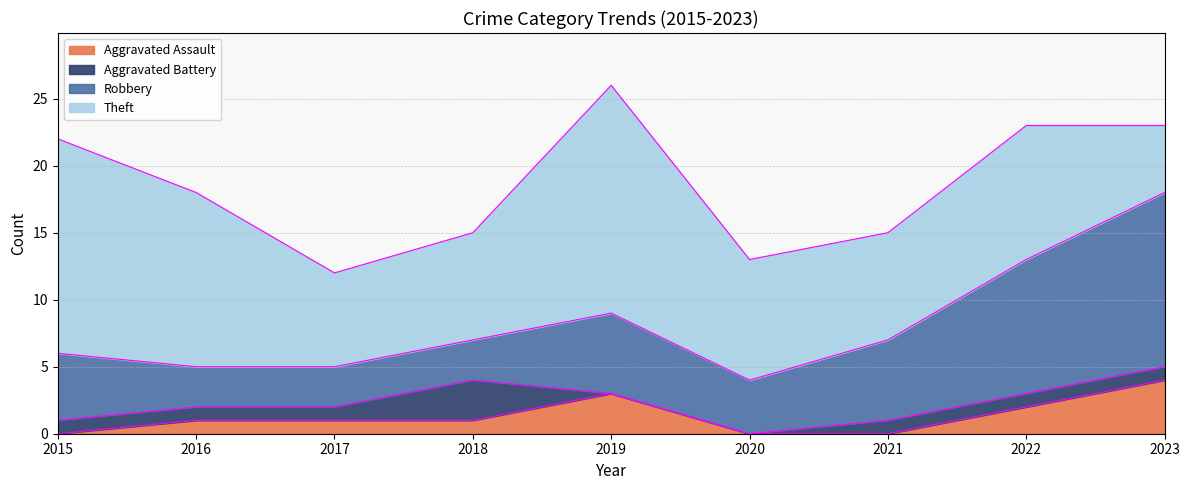

Reading left to right, extract all data points from this chart.

Aggravated Assault: 0	1	1	1	3	0	0	2	4
Aggravated Battery: 1	1	1	3	0	0	1	1	1
Robbery: 5	3	3	3	6	4	6	10	13
Theft: 16	13	7	8	17	9	8	10	5